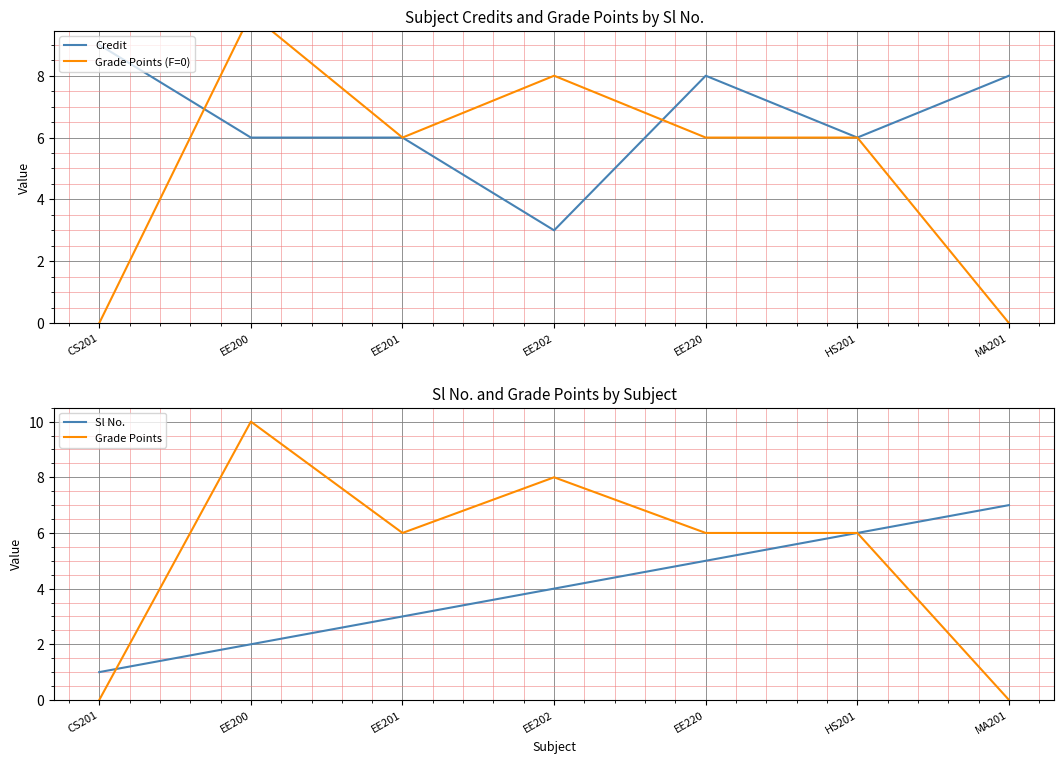

Between MA201 and EE202, which is larger?

MA201